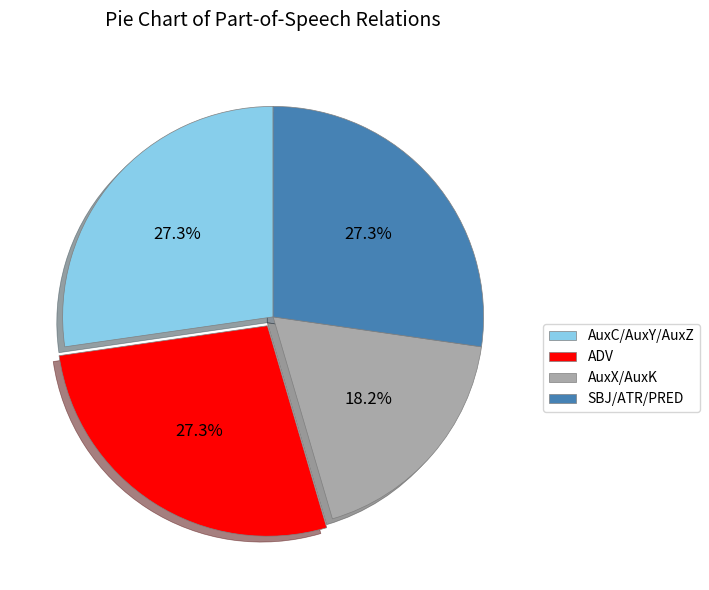

Does SBJ/ATR/PRED represent more than half of the total?

No